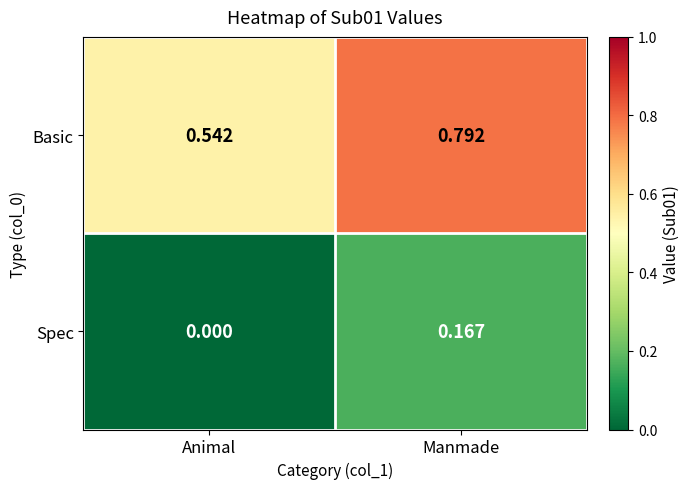

Rank the series by their maximum value, from highest to lowest.

Basic, Spec